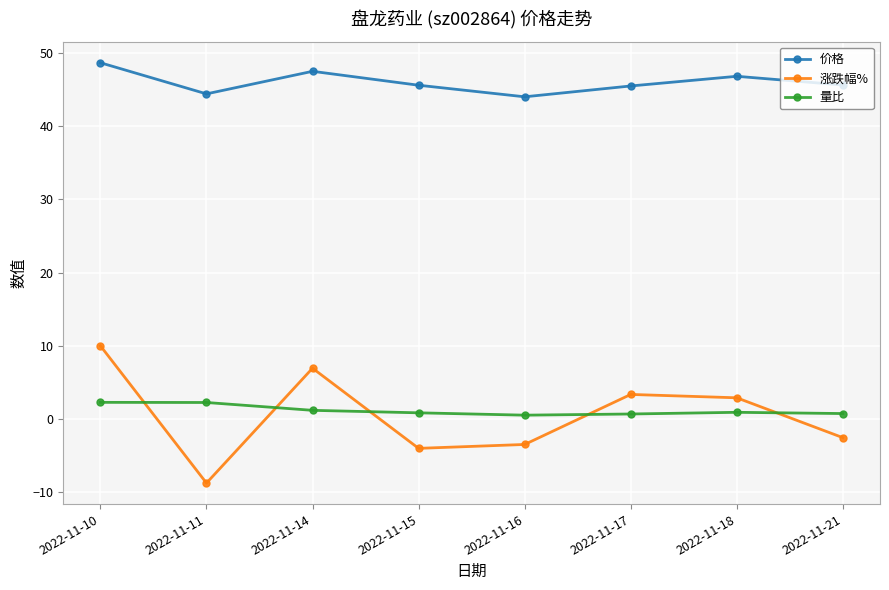

True or false: 价格 has a value of 60.9 at 2022-11-16.

False